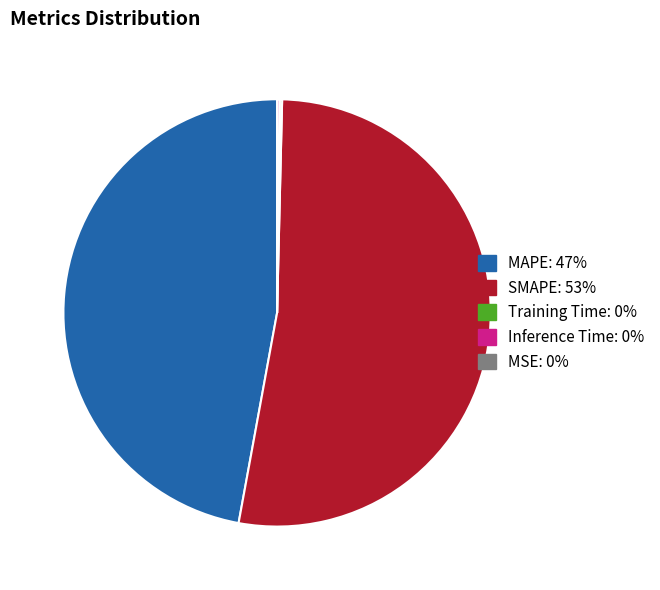

What is the largest slice in the pie chart?

SMAPE